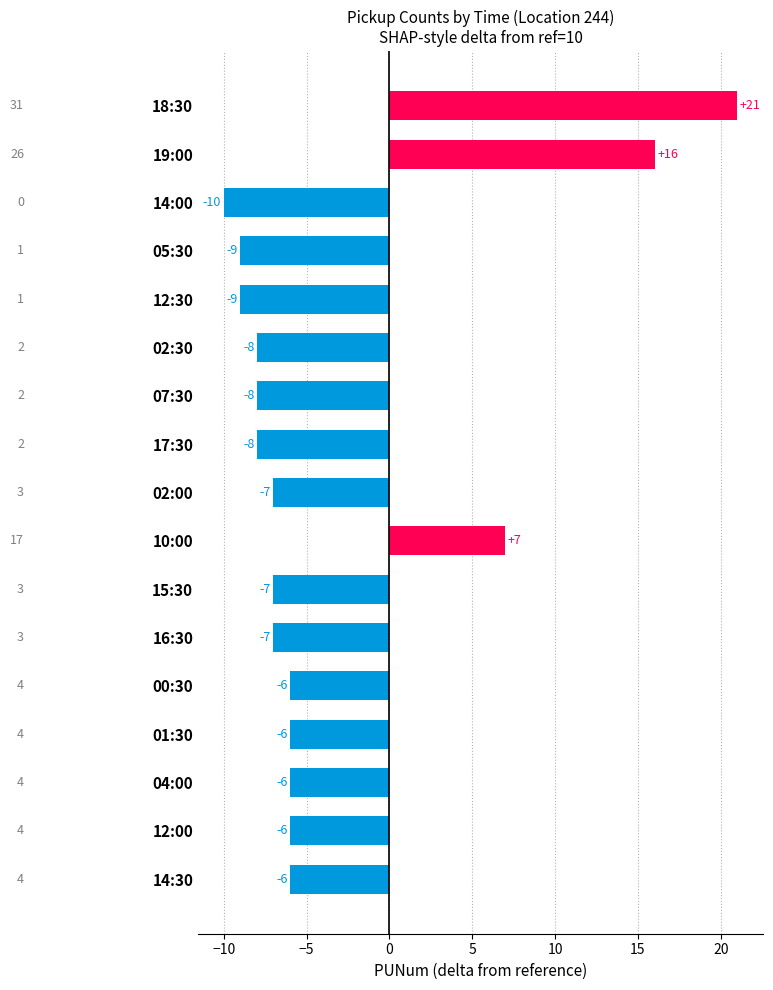

Reading top to bottom, extract all data points from this chart.

18:30=21	19:00=16	14:00=-10	05:30=-9	12:30=-9	02:30=-8	07:30=-8	17:30=-8	02:00=-7	10:00=7	15:30=-7	16:30=-7	00:30=-6	01:30=-6	04:00=-6	12:00=-6	14:30=-6